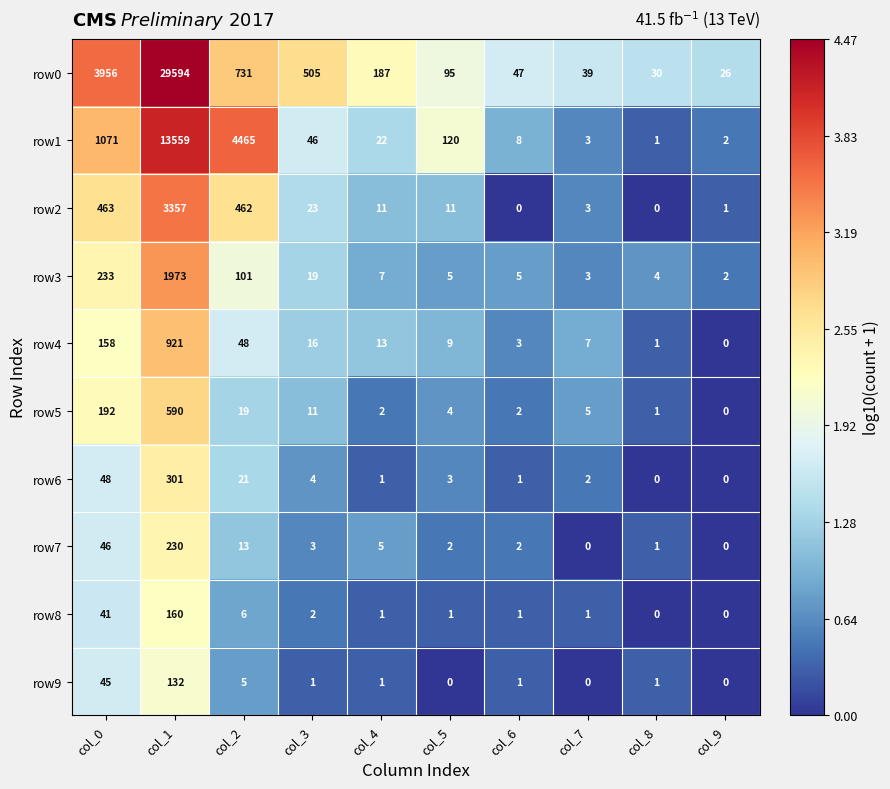

At which category does the chart reach its peak across all series?

col_1